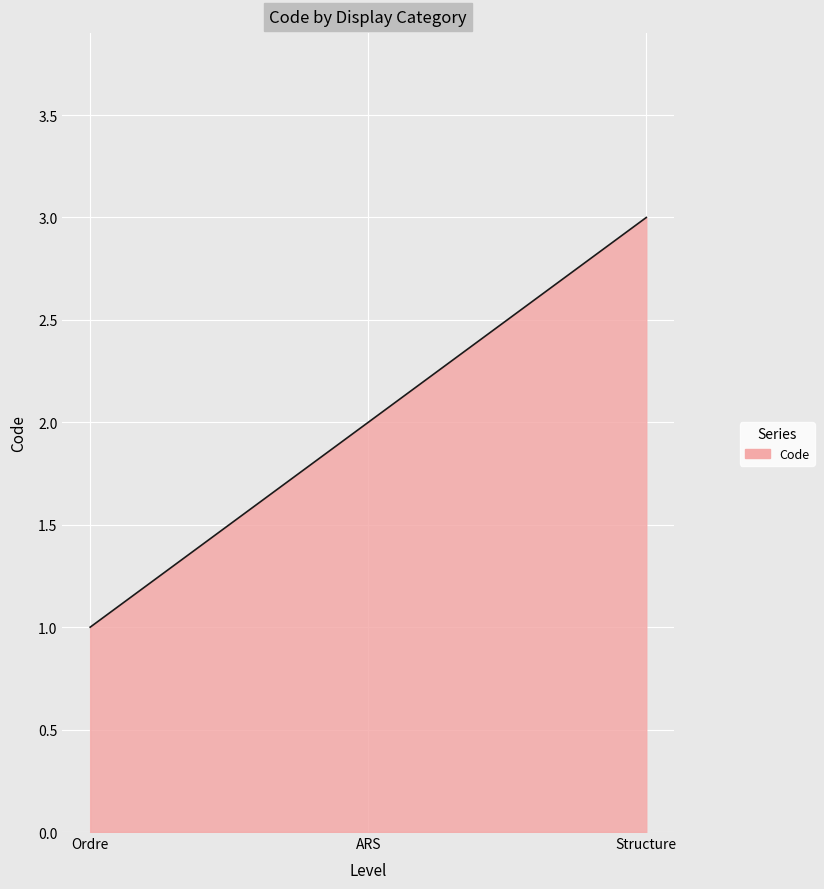

Does the chart display data point markers on the line(s)?

No